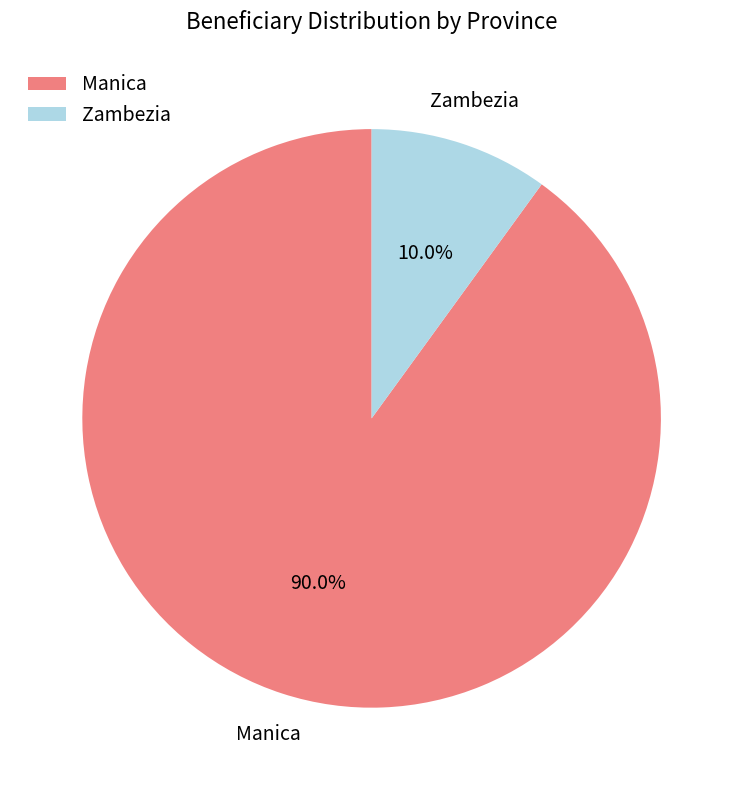

Which slice is the largest?

Manica